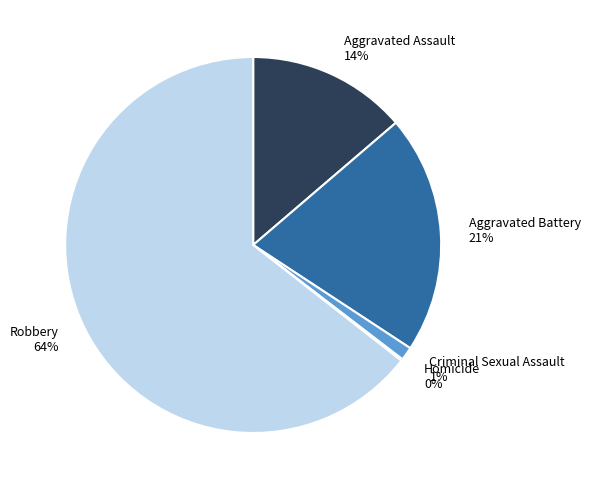

To the nearest percent, what is the average slice percentage?

20%